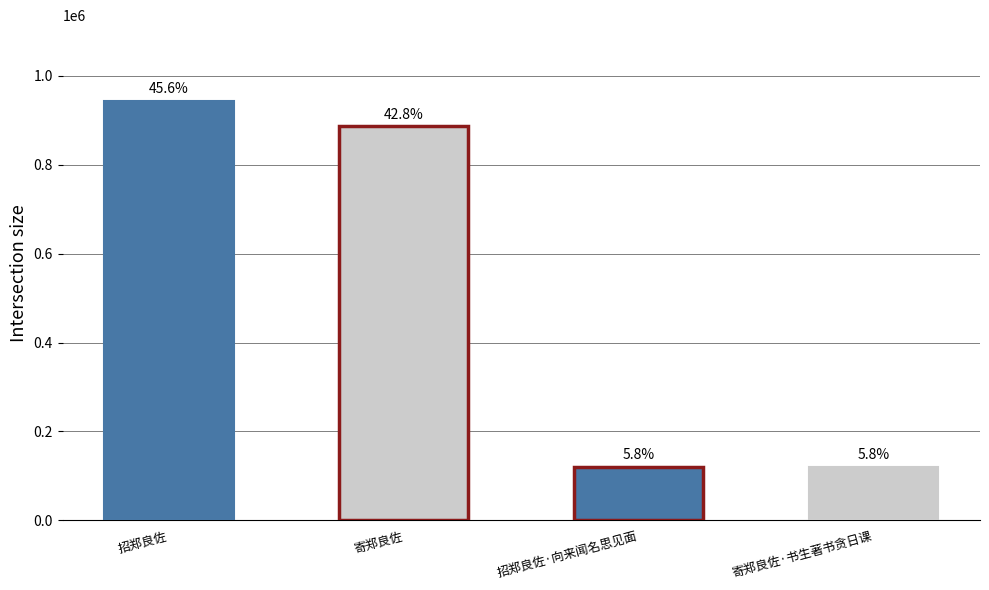

What is the sum of the values at 招郑良佐 and 寄郑良佐·书生著书贪日课?

1064702